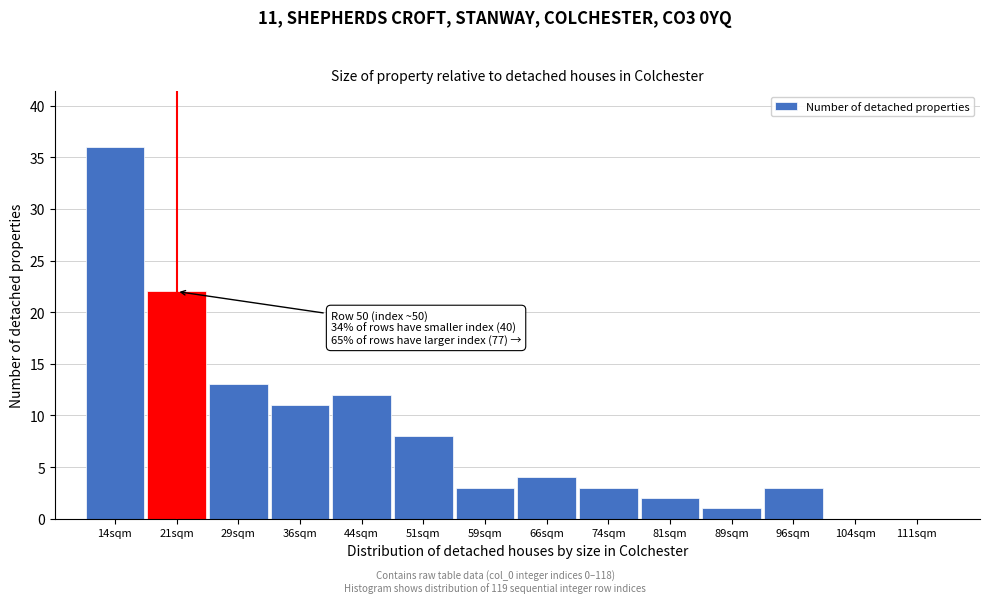

Reading left to right, extract all data points from this chart.

14sqm=36	21sqm=22	29sqm=13	36sqm=11	44sqm=12	51sqm=8	59sqm=3	66sqm=4	74sqm=3	81sqm=2	89sqm=1	96sqm=3	104sqm=0	111sqm=0